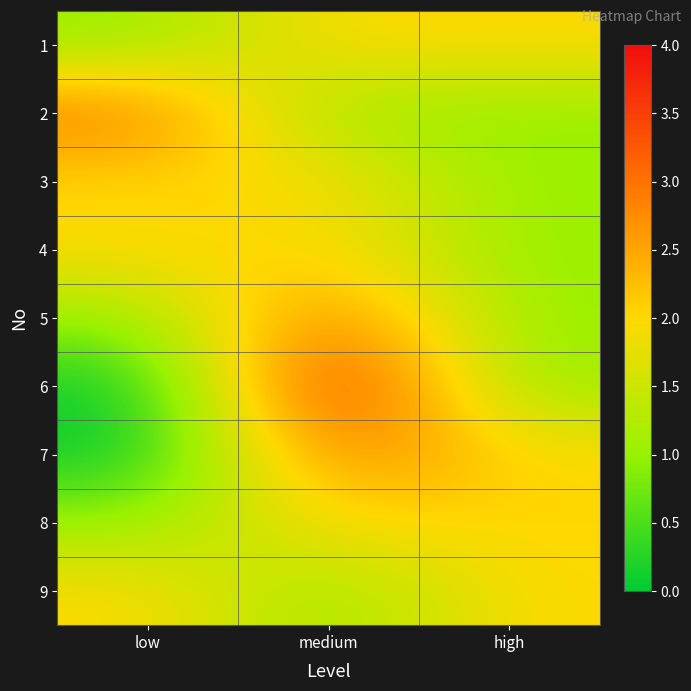

What is the maximum value shown in the chart?

4